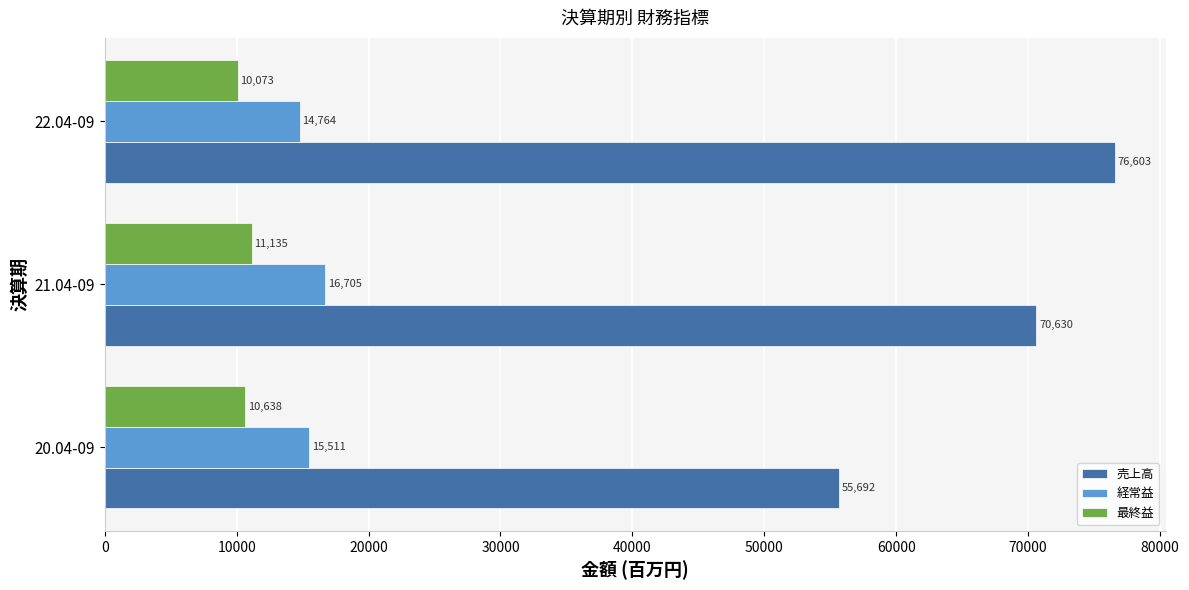

At which category is the sum across all series the highest?

22.04-09